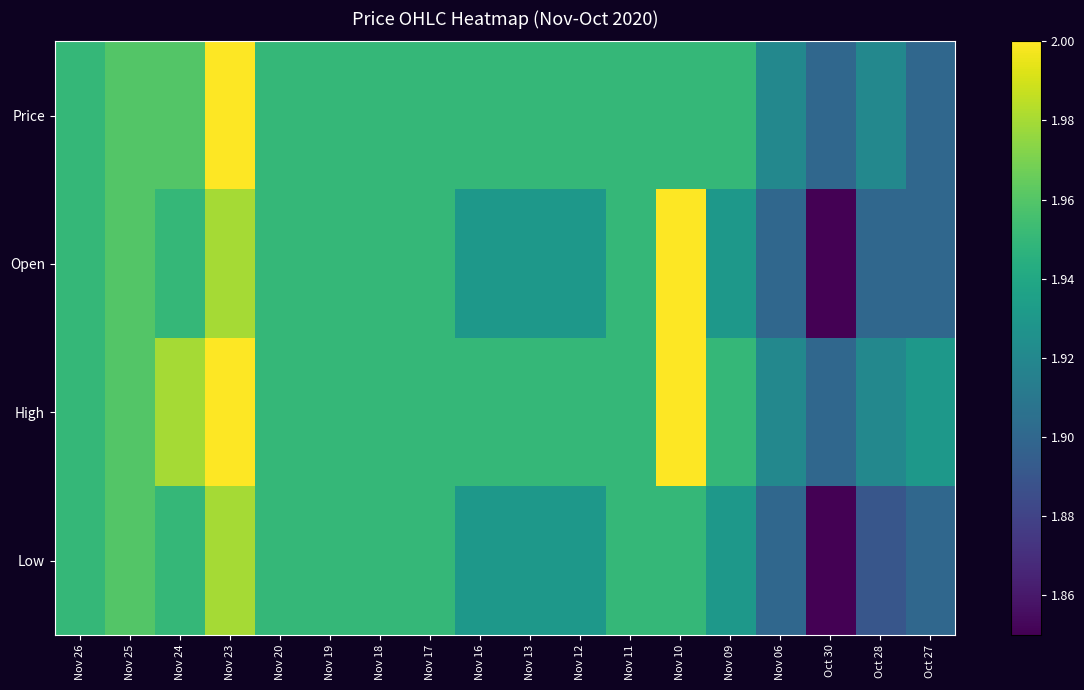

Which label corresponds to the smallest value in the chart?

Oct 30